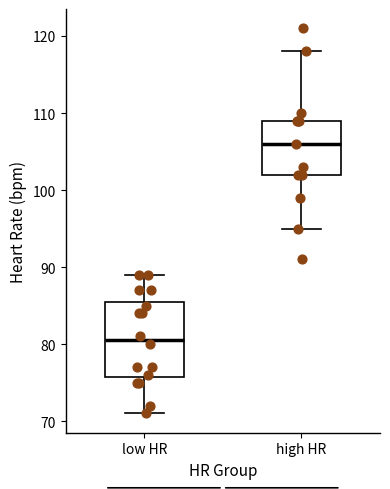

Reading left to right, transcribe this box plot: for each box, give where its median line is, the range the box spans, and where its two whiskers end, as read against the y-axis. The values are not printed on the chart, so give them approximately, as read against the axis.

low HR: median 81, box 76 to 86, whiskers 71 to 89
high HR: median 106, box 102 to 109, whiskers 95 to 118